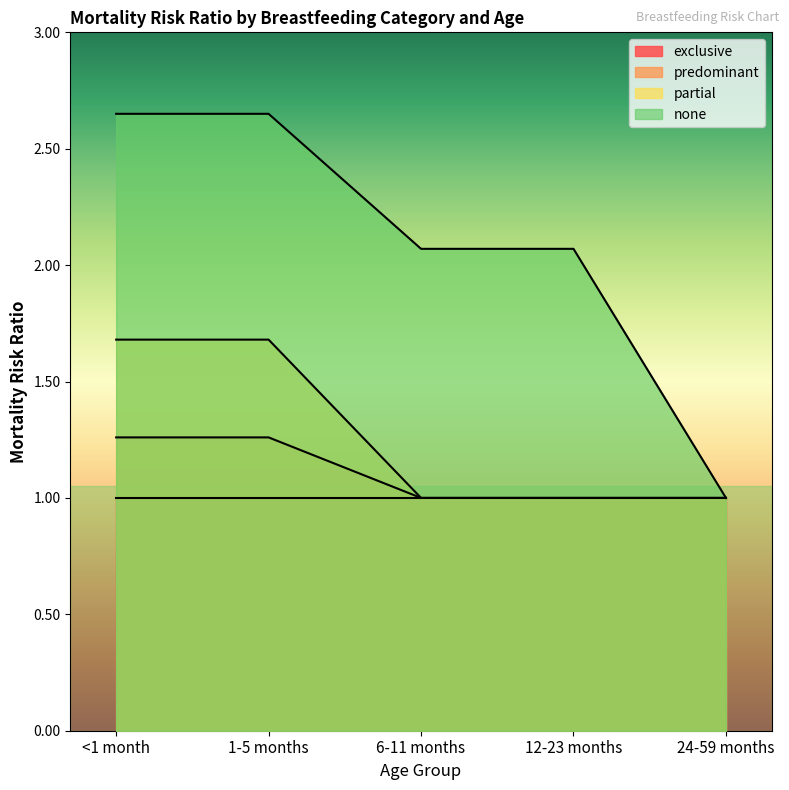

List the series in order of their peak value, lowest first.

exclusive, predominant, partial, none